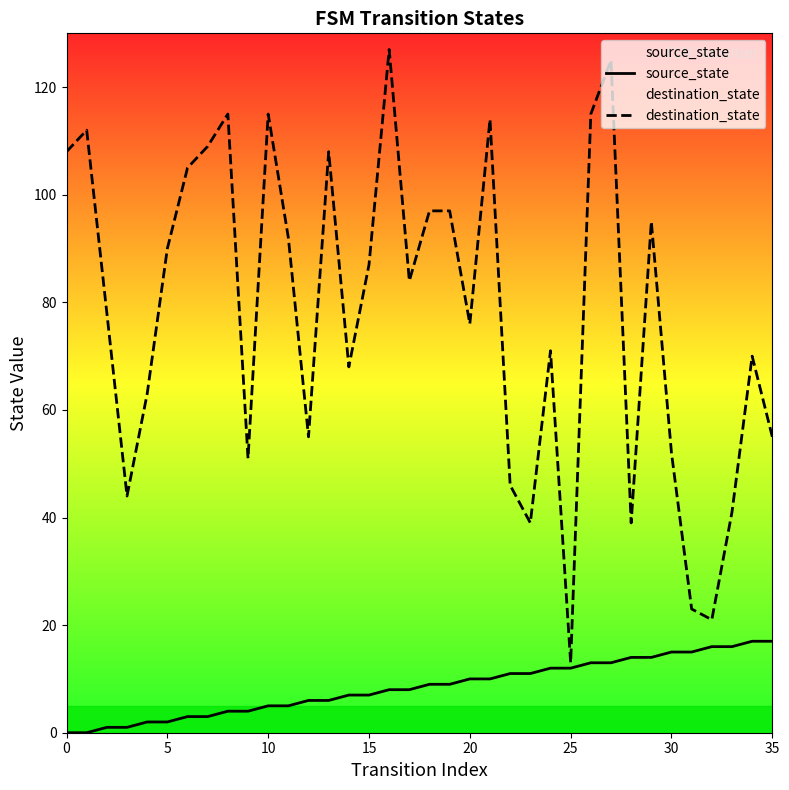

What is the difference between the highest and lowest values at 24?

59